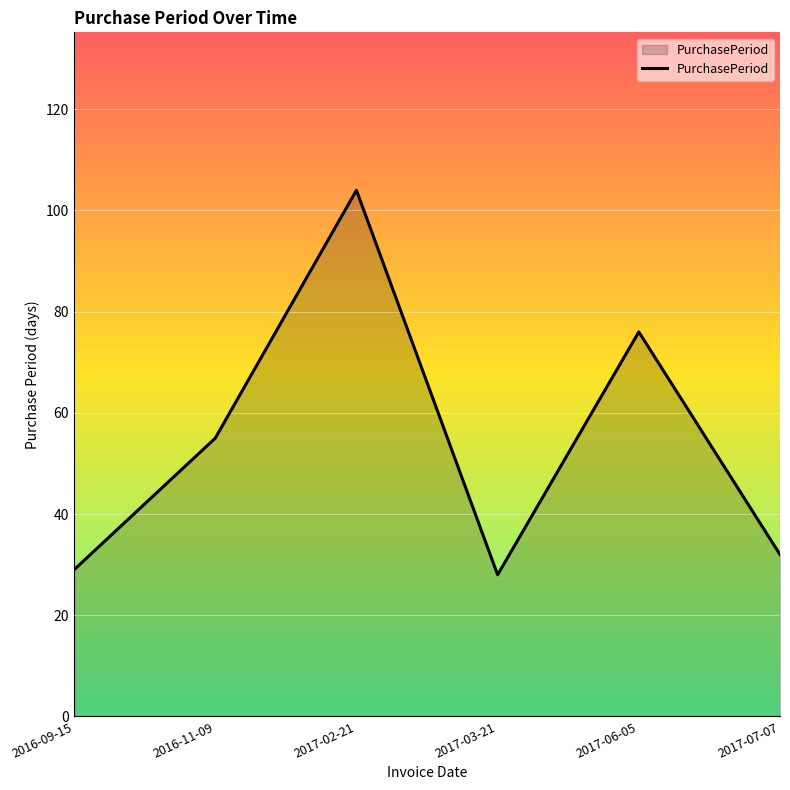

How many interior local valleys (lower than both neighbors) does the data have?

1